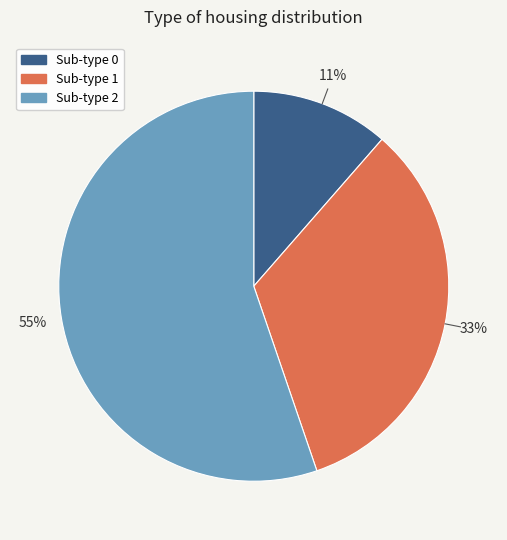

To the nearest percent, what is the difference between the largest and smallest slice percentages?

44%